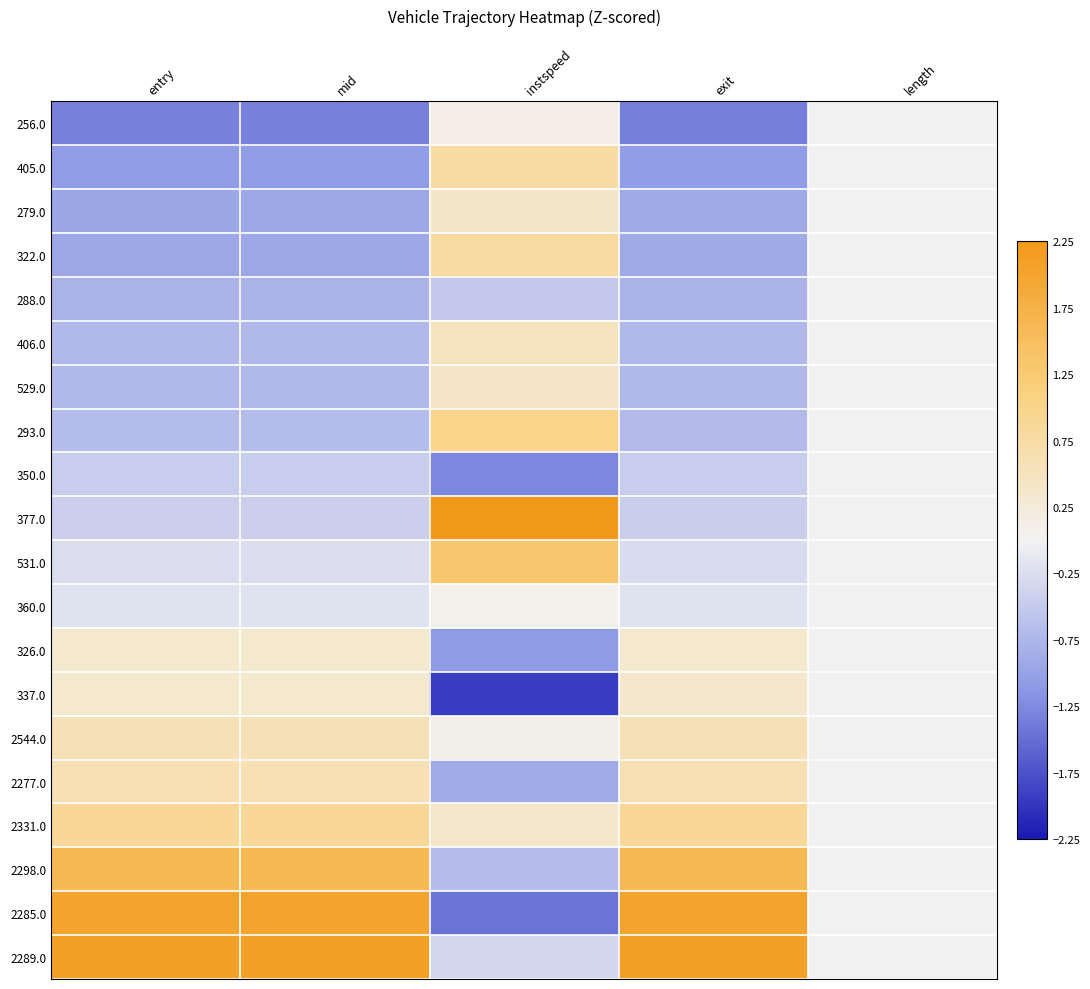

Which series has the largest range (max minus min)?

2285.0